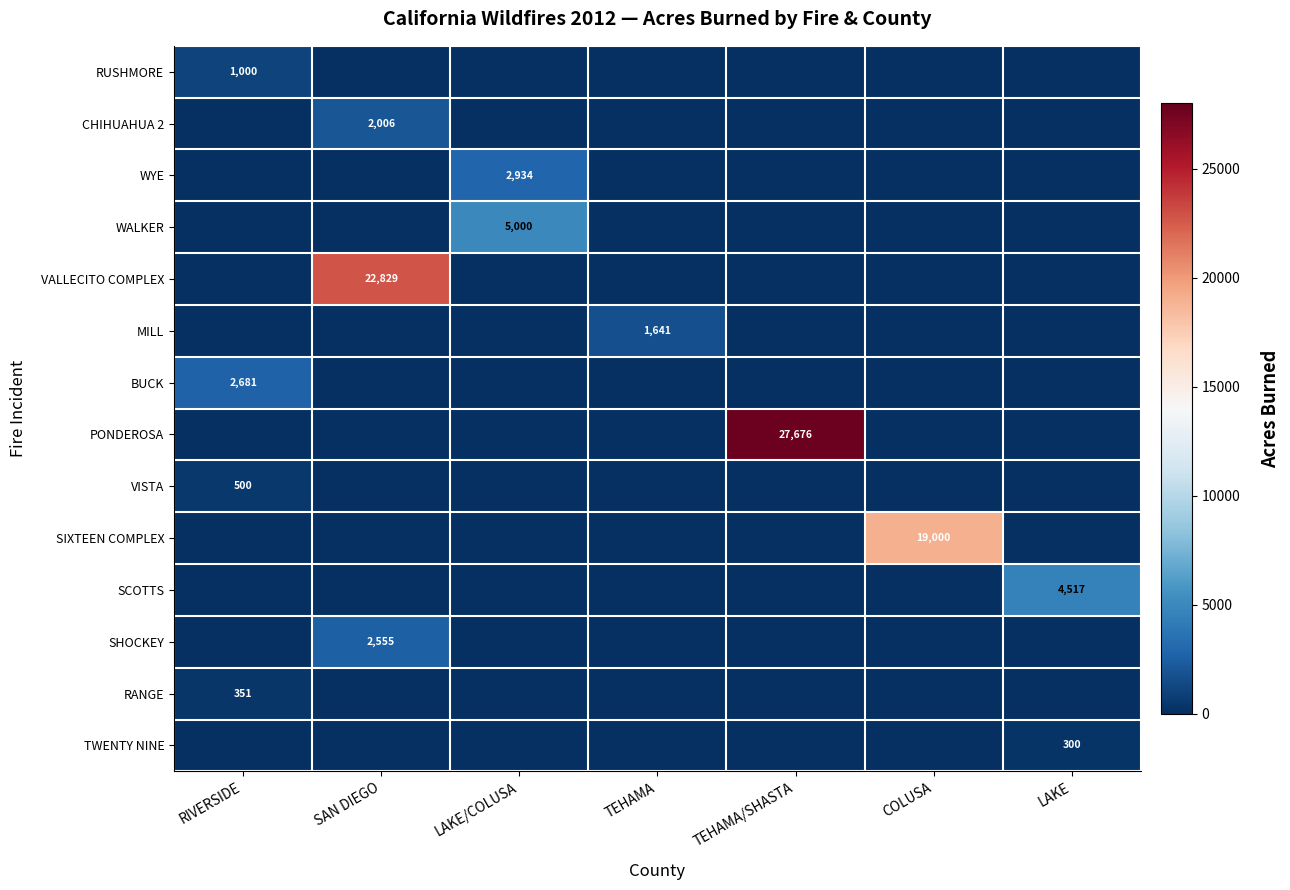

The value of CHIHUAHUA 2 at SAN DIEGO is 2764. True or false?

False